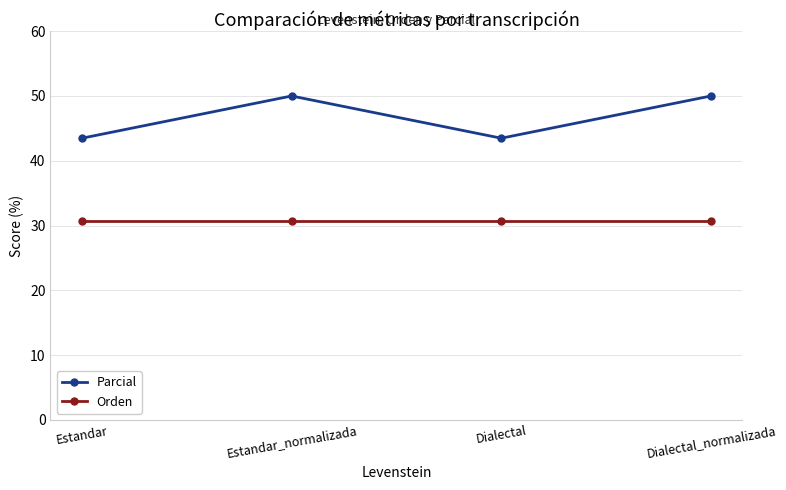

Which series has the largest range (max minus min)?

Parcial